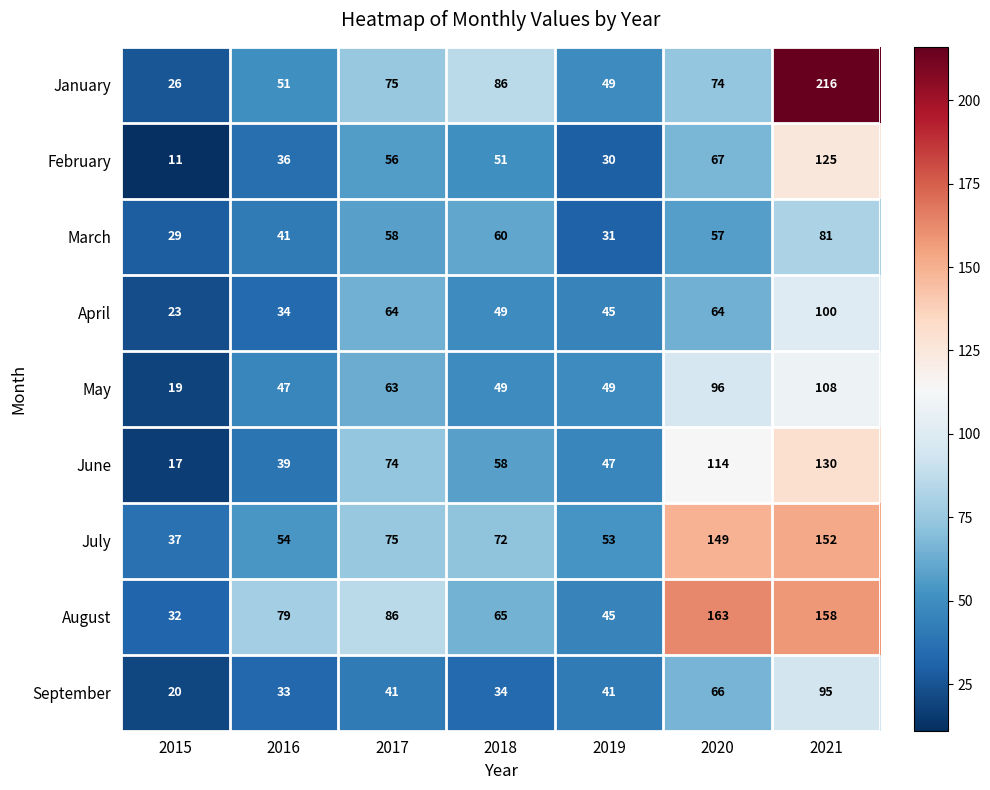

At which label does April first exceed 49?

2017